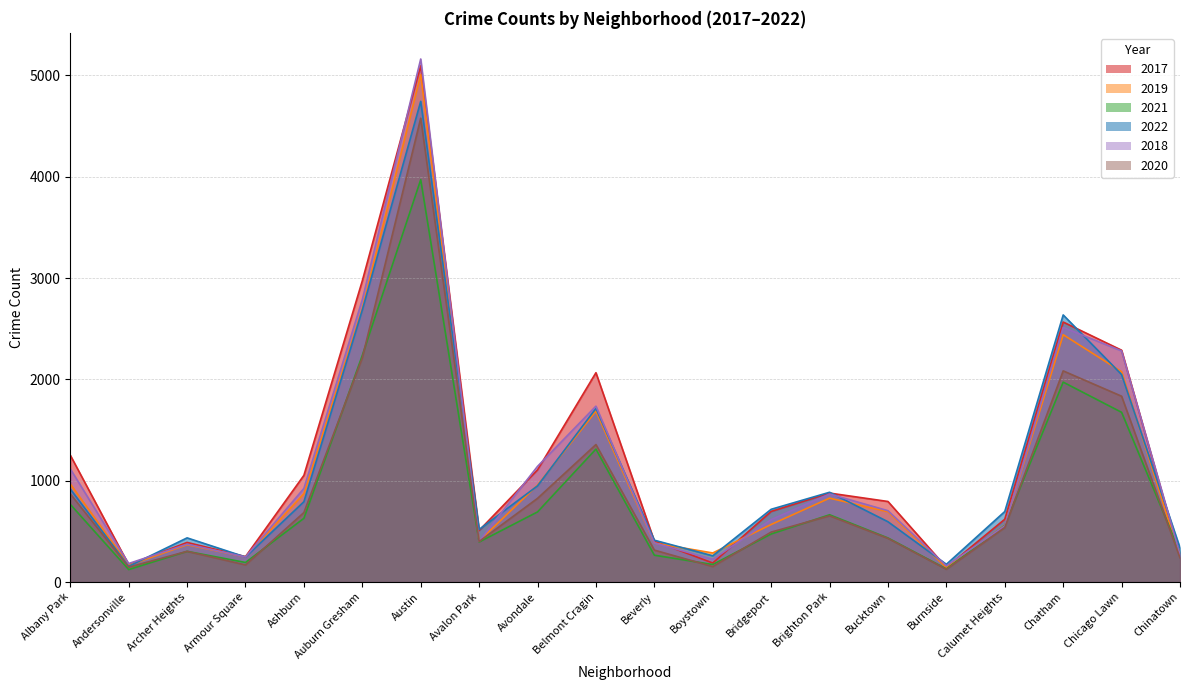

List the series in order of their peak value, lowest first.

2021, 2020, 2022, 2019, 2017, 2018